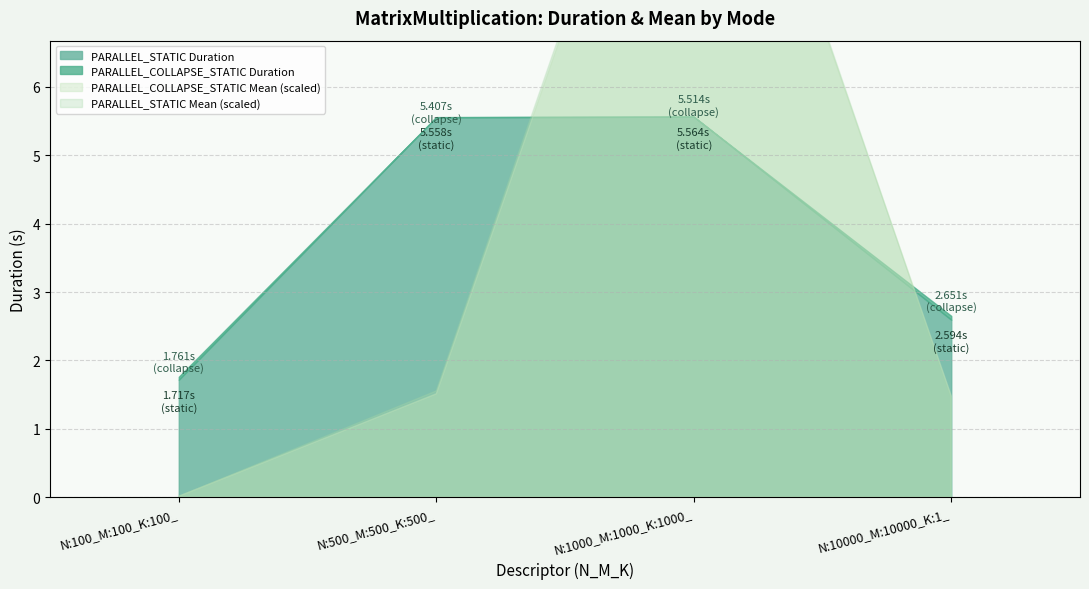

What is the sum of all PARALLEL_STATIC Duration values?

15.4